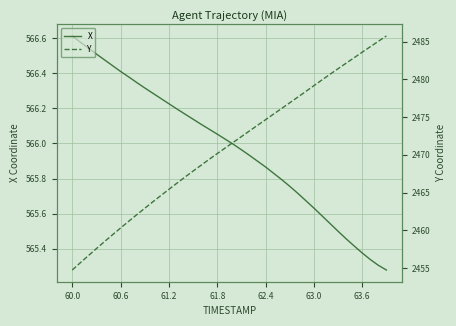

Which series has the largest total across all categories?

Y